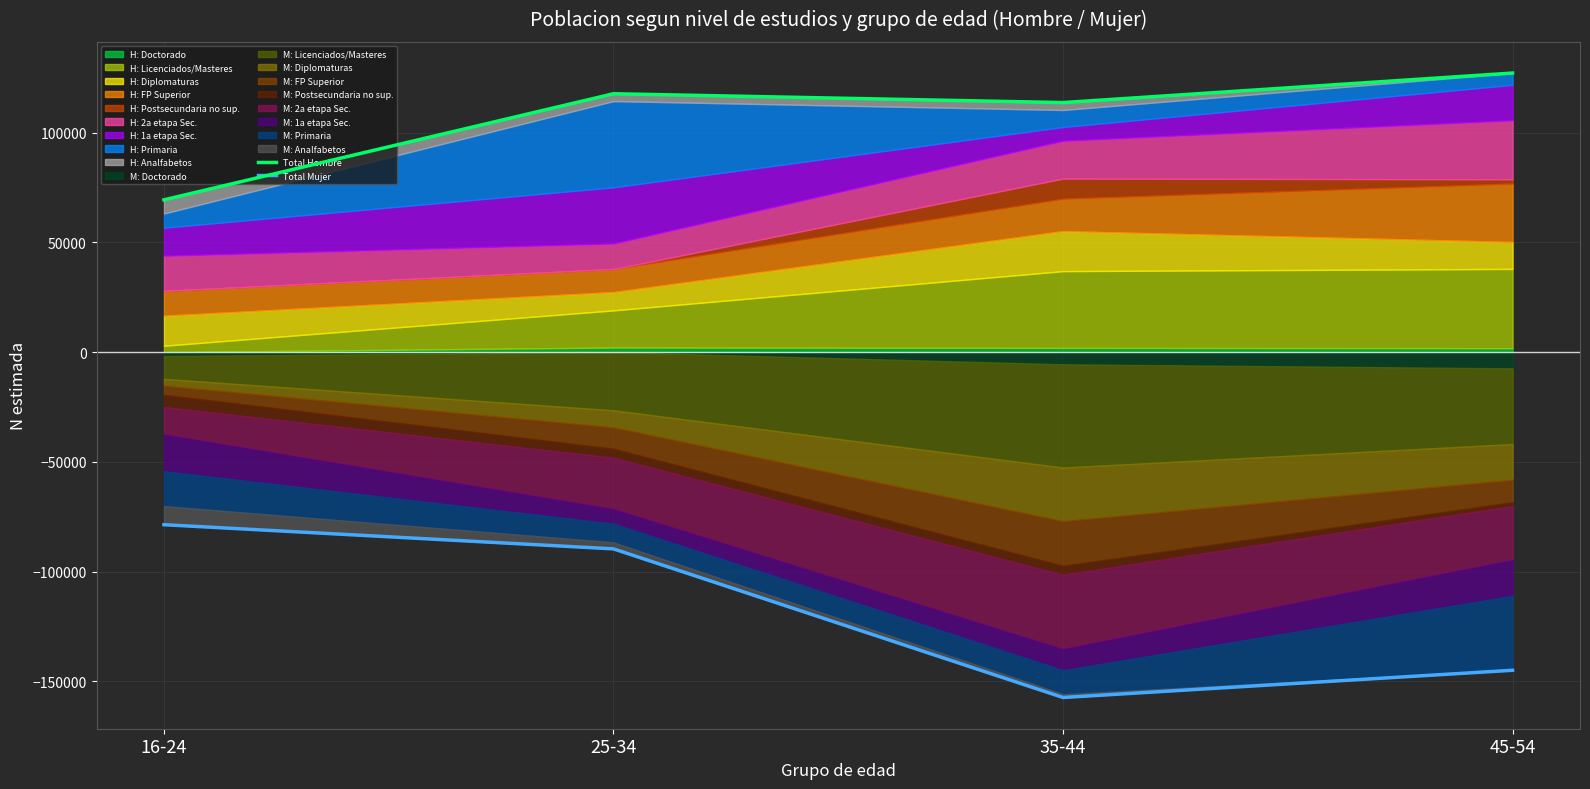

How many lines are shown in the chart?

2